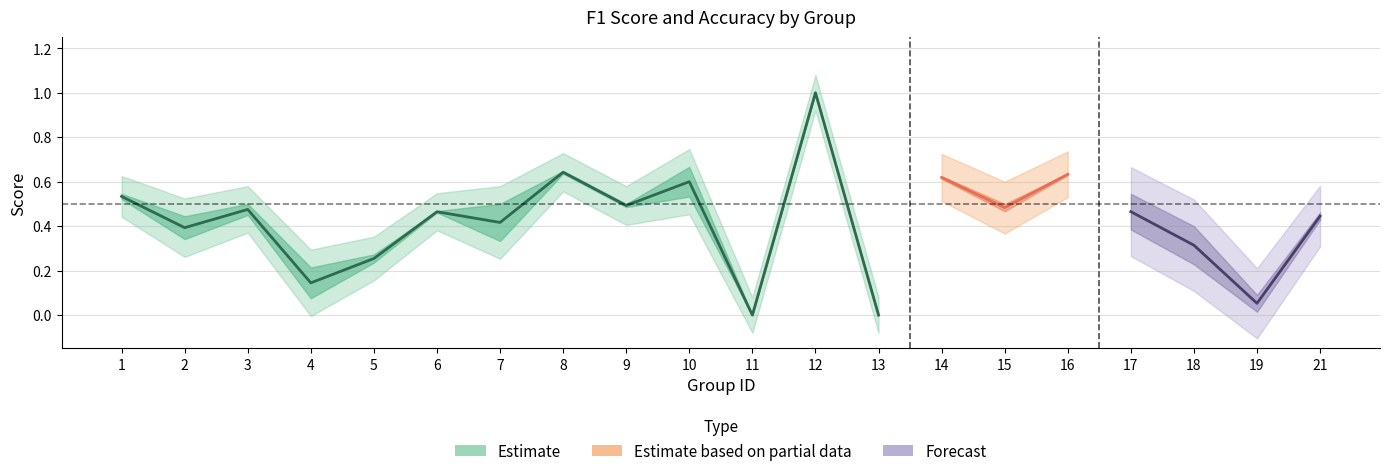

What is the difference between the maximum and second lowest values in the accuracy series?

1.0